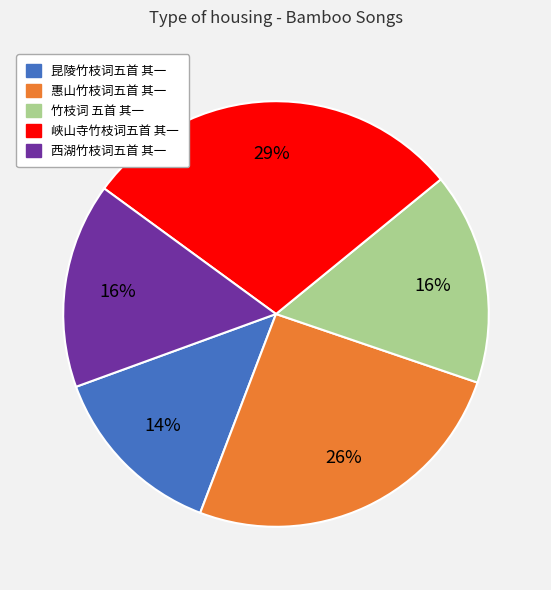

Which slice is the largest?

峡山寺竹枝词五首 其一